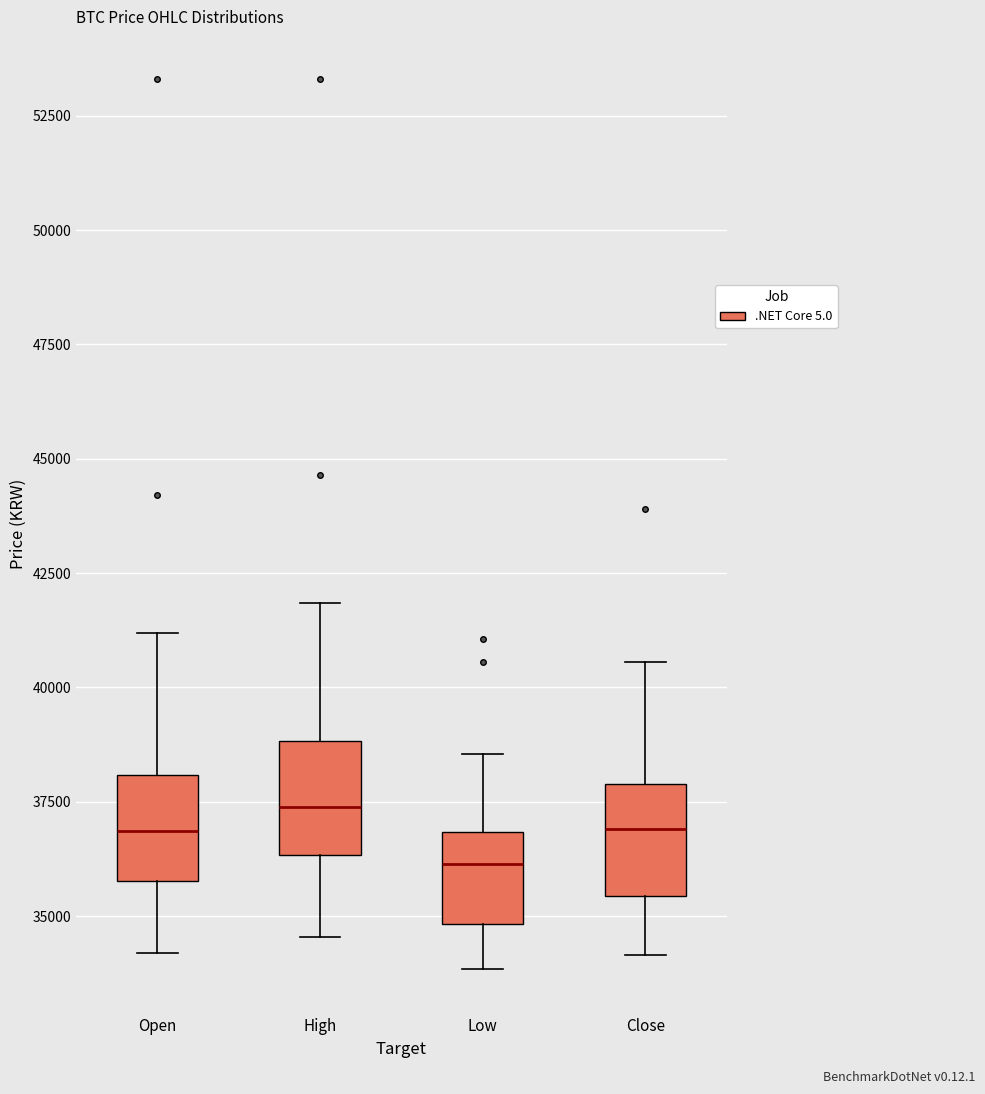

Reading left to right, transcribe this box plot: for each box, give where its median line is, the range the box spans, and where its two whiskers end, as read against the y-axis. The values are not printed on the chart, so give them approximately, as read against the axis.

Open: median 37000, box 36000 to 38000, whiskers 34000 to 41000
High: median 37500, box 36500 to 39000, whiskers 34500 to 42000
Low: median 36000, box 35000 to 37000, whiskers 34000 to 38500
Close: median 37000, box 35500 to 38000, whiskers 34000 to 40500